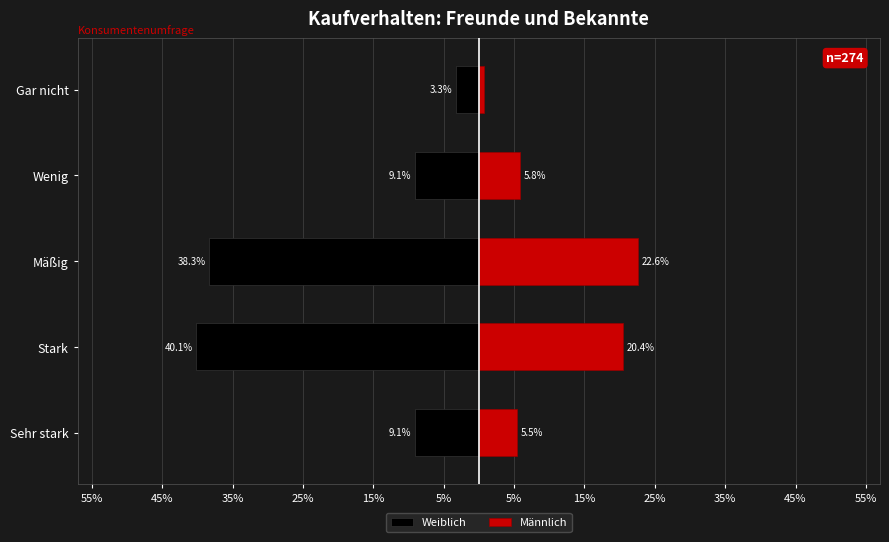

What value does the Weiblich series have at Wenig?

-9.1